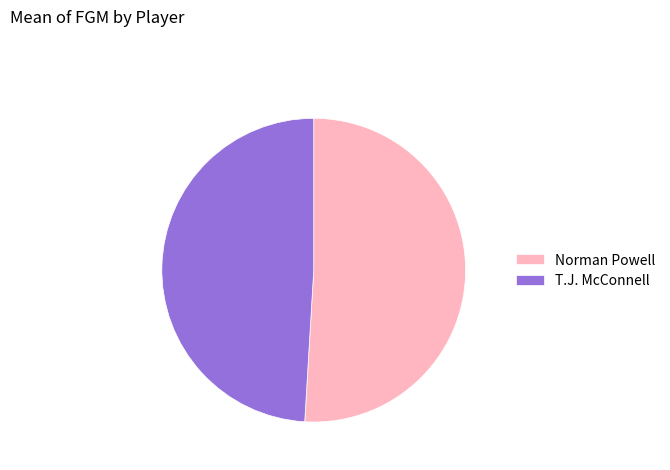

How many segments does this pie chart have?

2